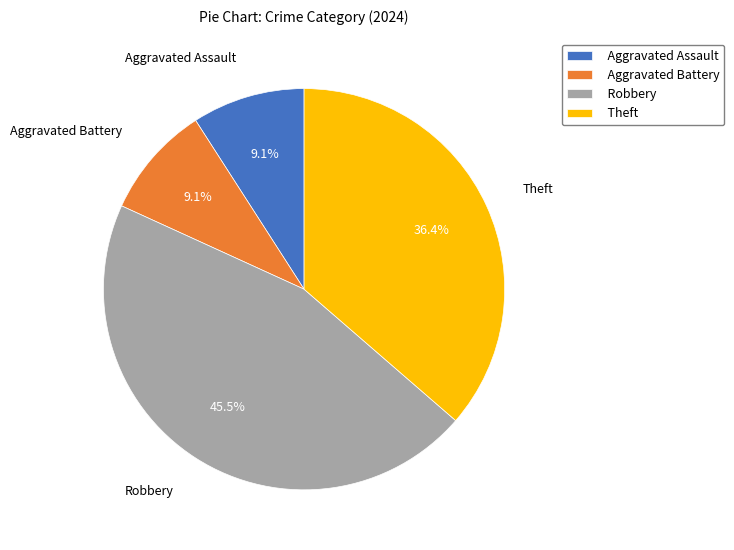

Which category has the biggest portion of the pie?

Robbery